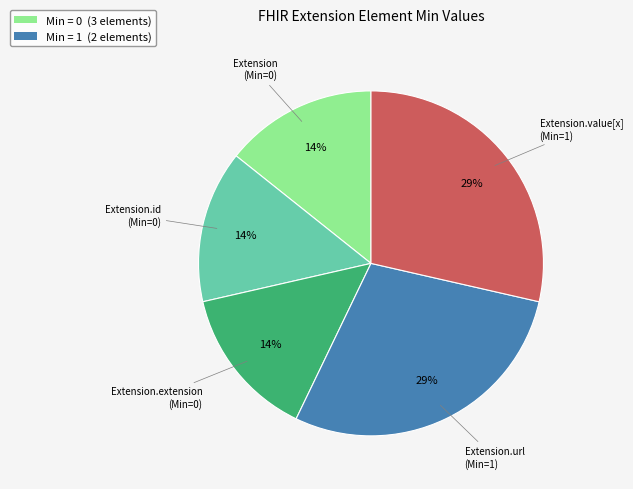

To the nearest percent, what is the average slice percentage?

20%